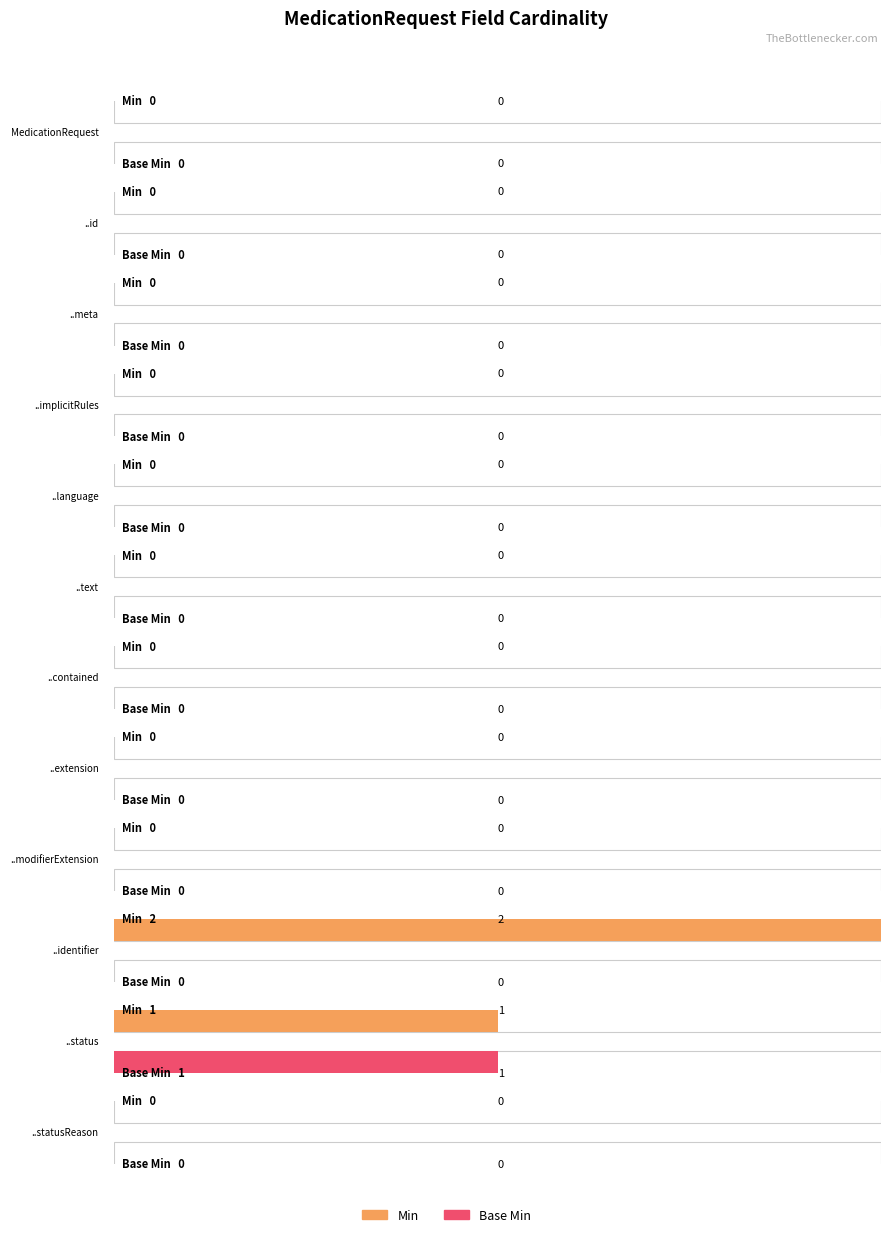

What are all the series names shown in the legend?

Min, Base Min